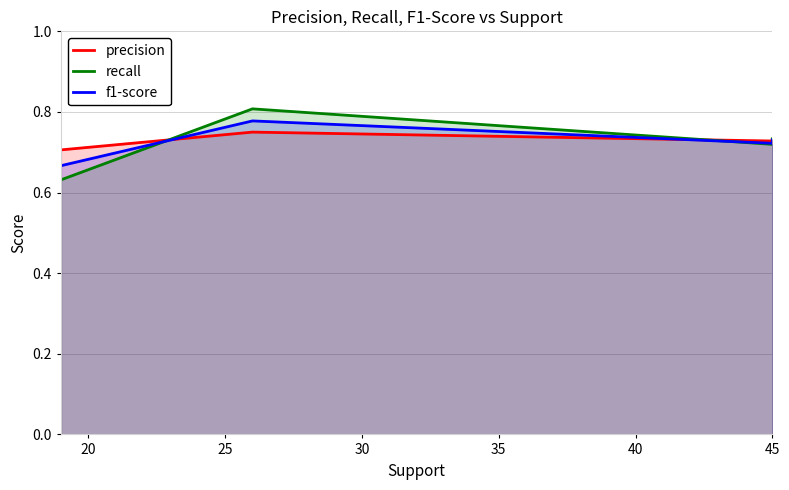

Rank the series by their maximum value, from highest to lowest.

recall, f1-score, precision